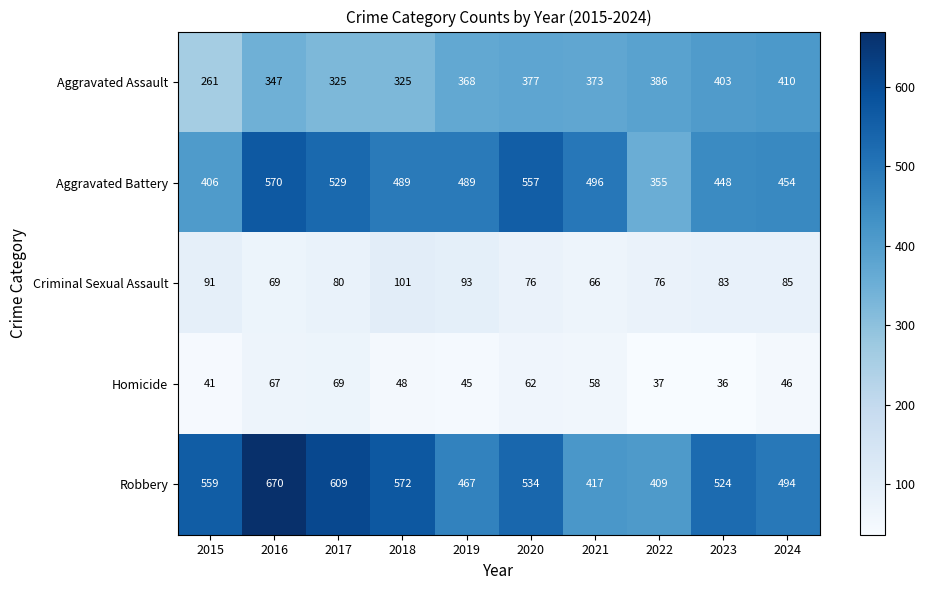

The value of Homicide at 2021 is 58. True or false?

True